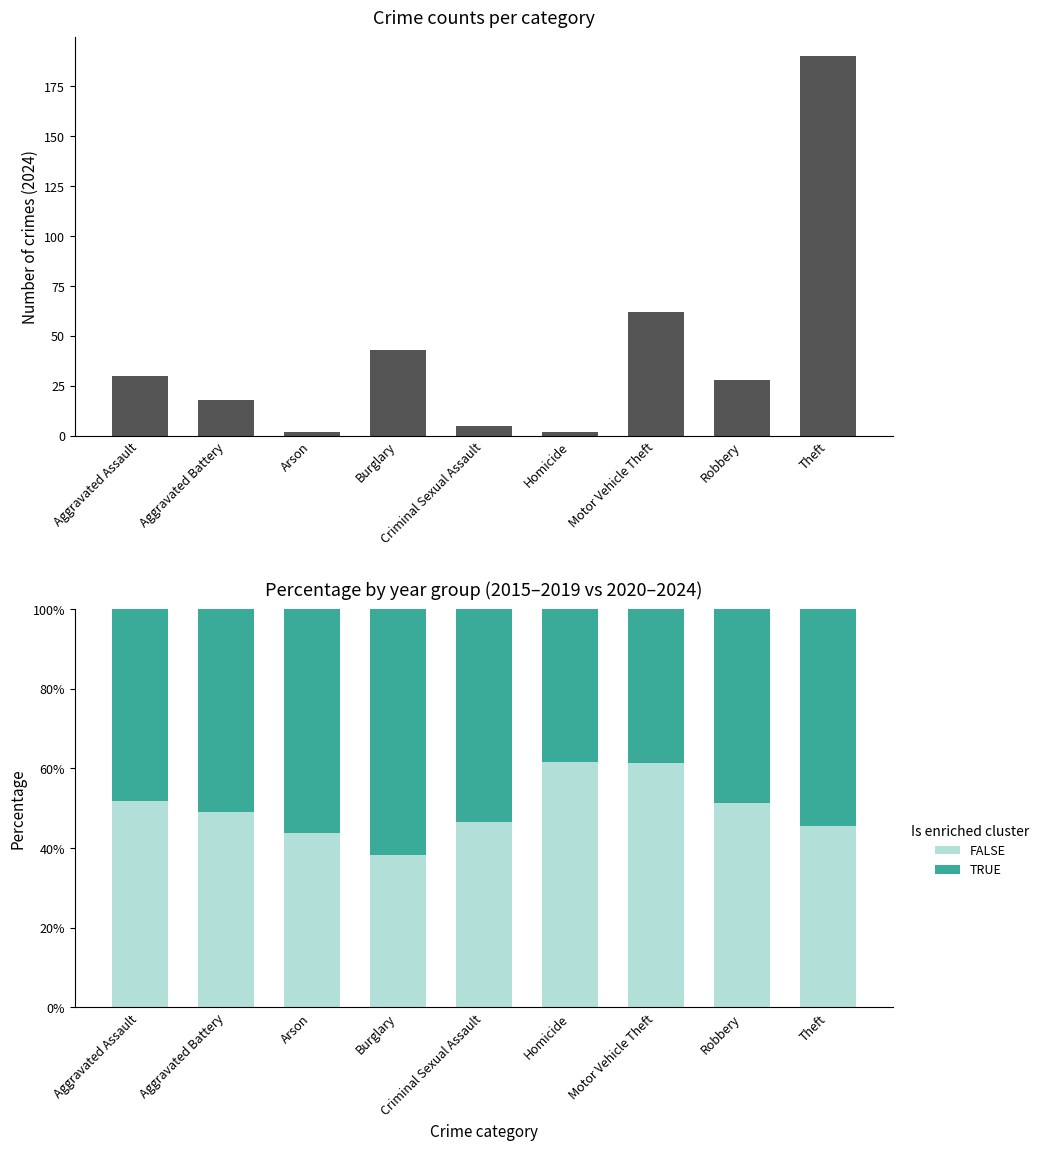

Is the value of FALSE at Theft greater than the value of TRUE at Theft?

No